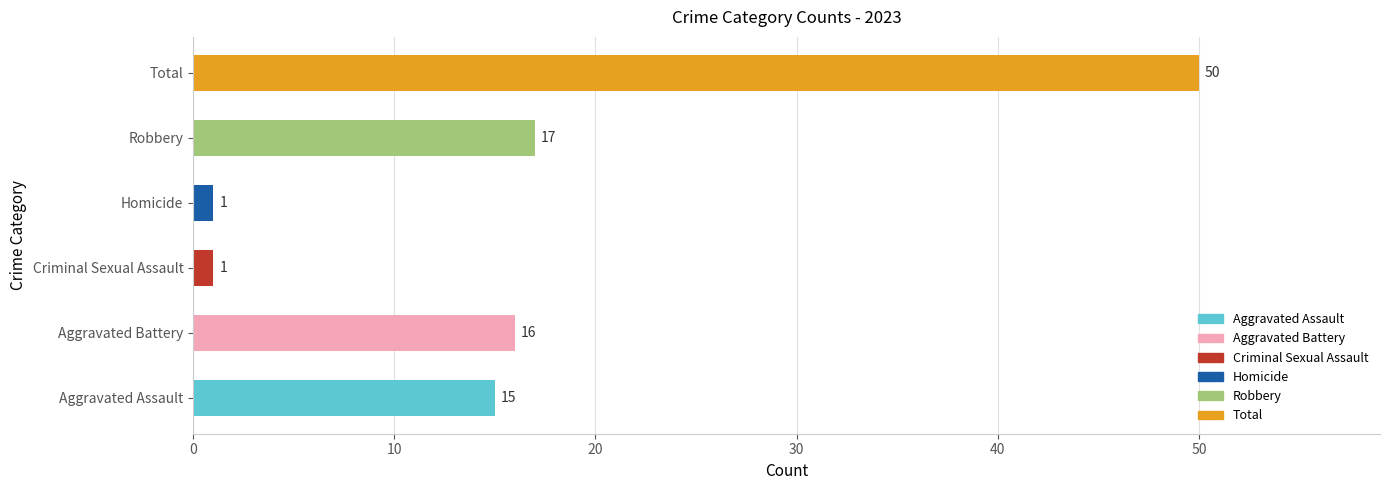

What is the ratio of the value at Total to the value at Criminal Sexual Assault?

50.0